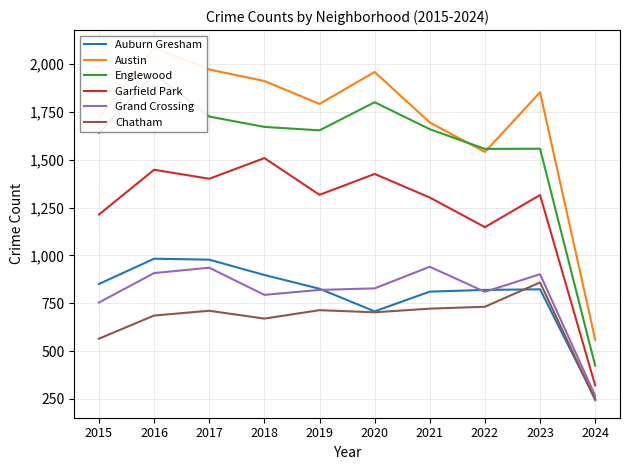

How many lines are shown in the chart?

6